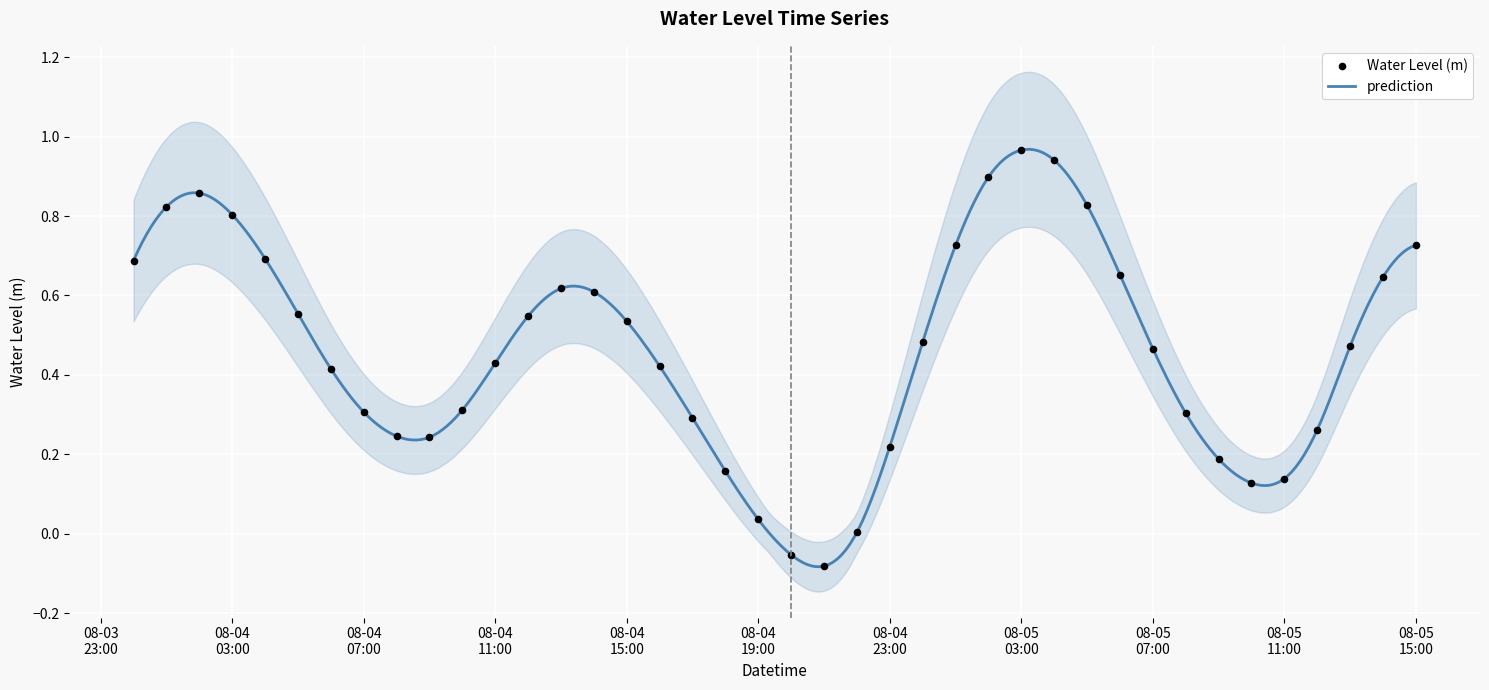

Between 2025-08-04 02:00:00 and 2025-08-04 15:00:00, which is larger?

2025-08-04 02:00:00